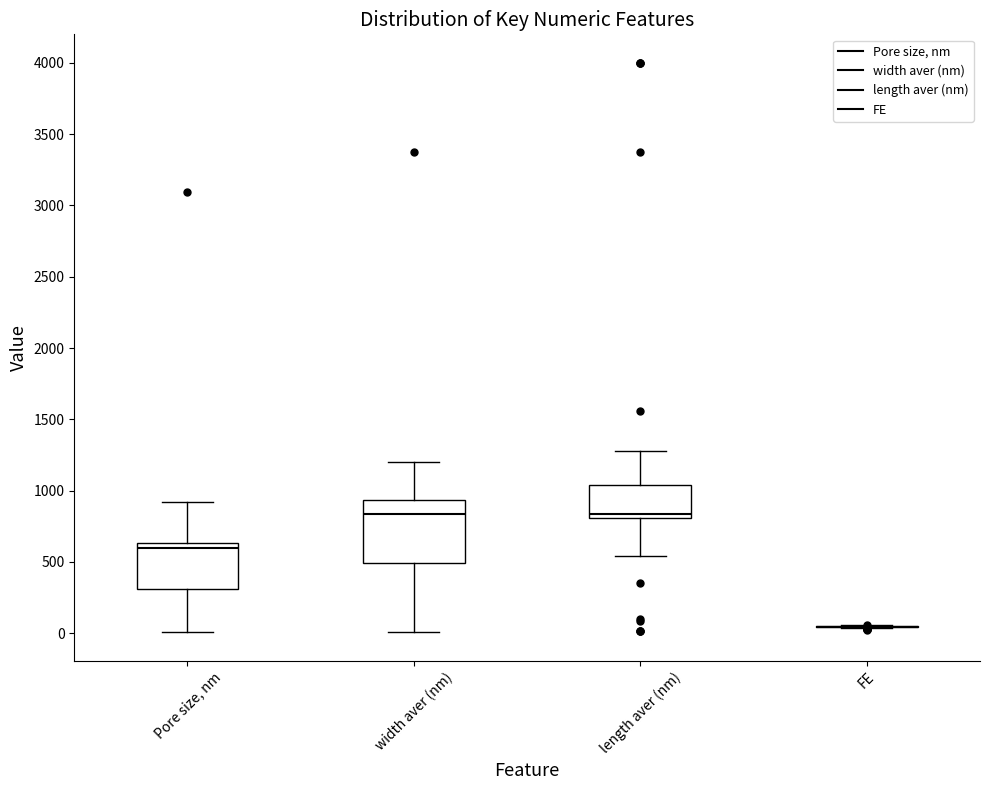

Which box is the tallest, from its lower edge to its upper edge?

width aver (nm)